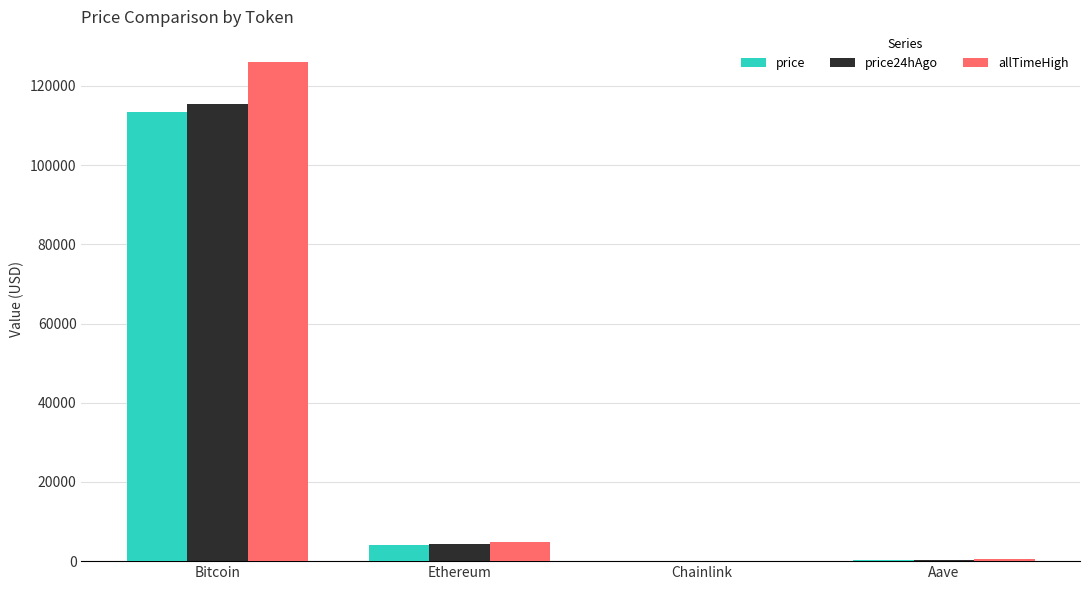

Which series has the largest total across all categories?

allTimeHigh